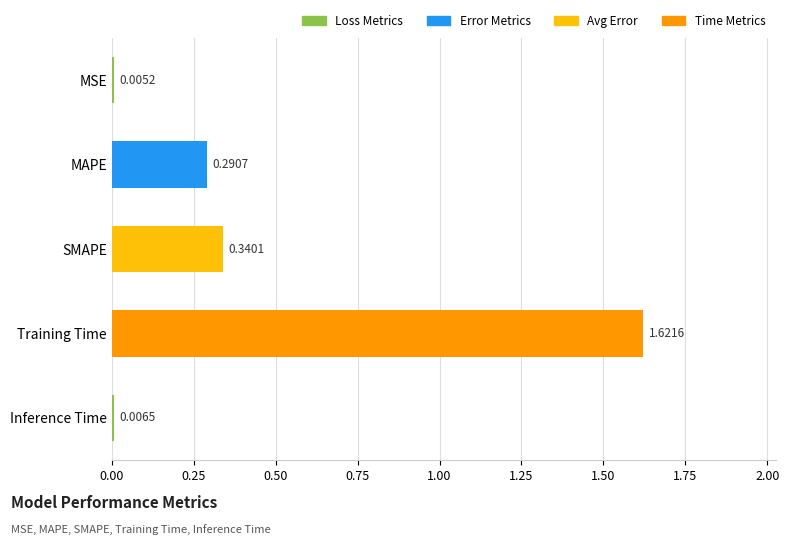

How many data points does each series have?

5